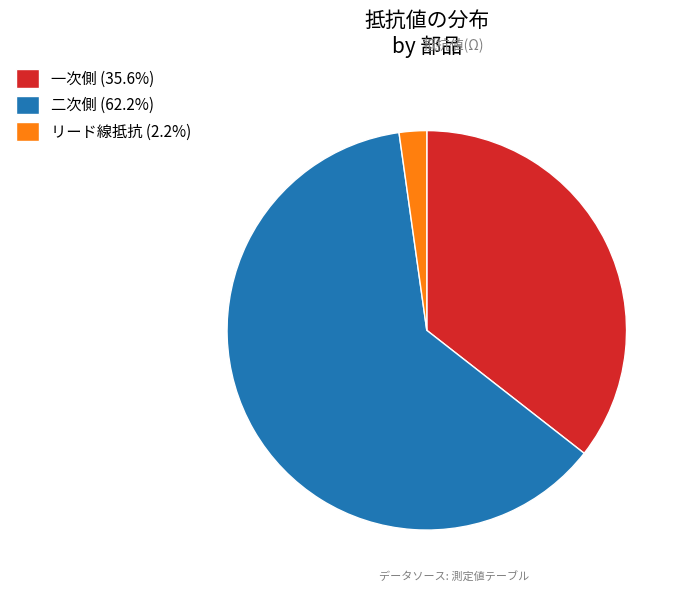

Does 二次側 (62.2%) represent more than half of the total?

Yes